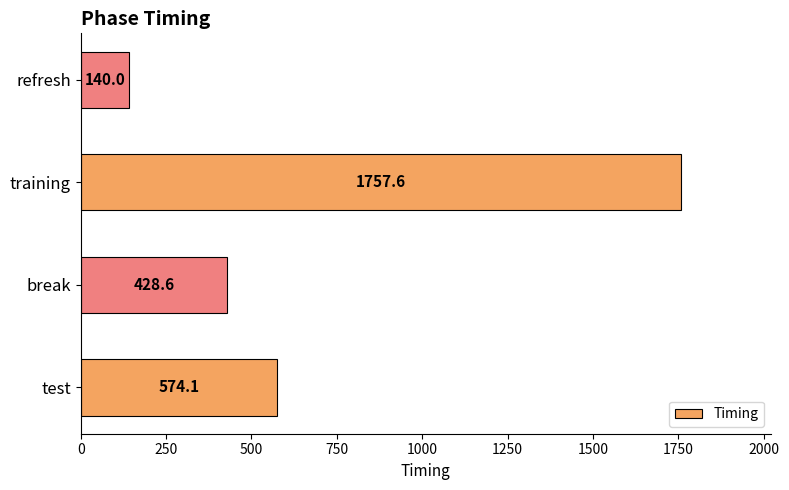

The chart shows a value of 140.0 at refresh. True or false?

True